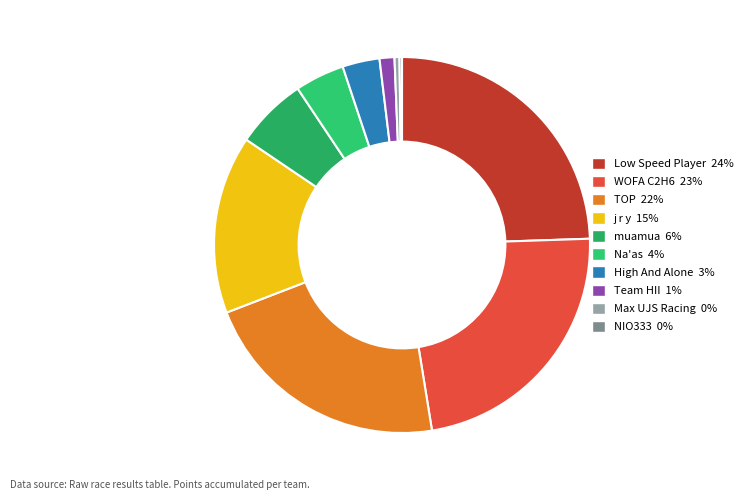

What percentage is the Low Speed Player slice, to the nearest percent?

24%